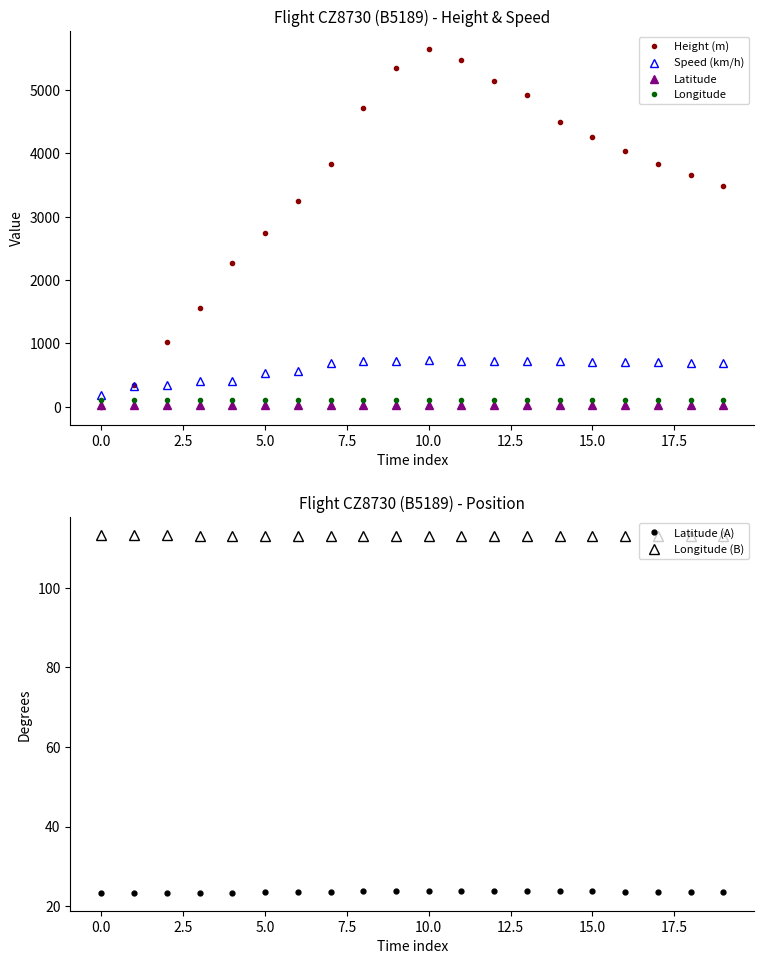

How many times do Longitude (B) and Height (m) cross each other?

1